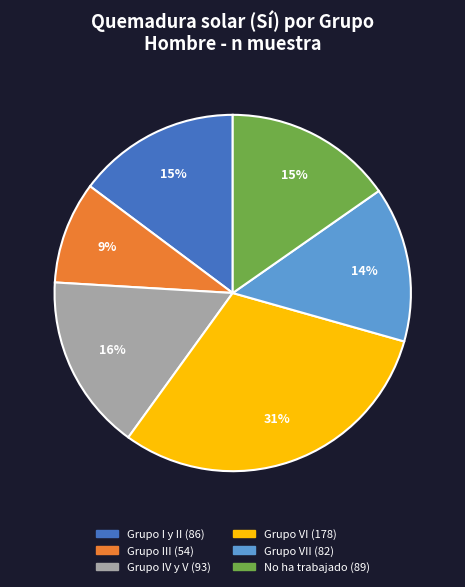

Is there any slice that represents more than half of the pie?

No